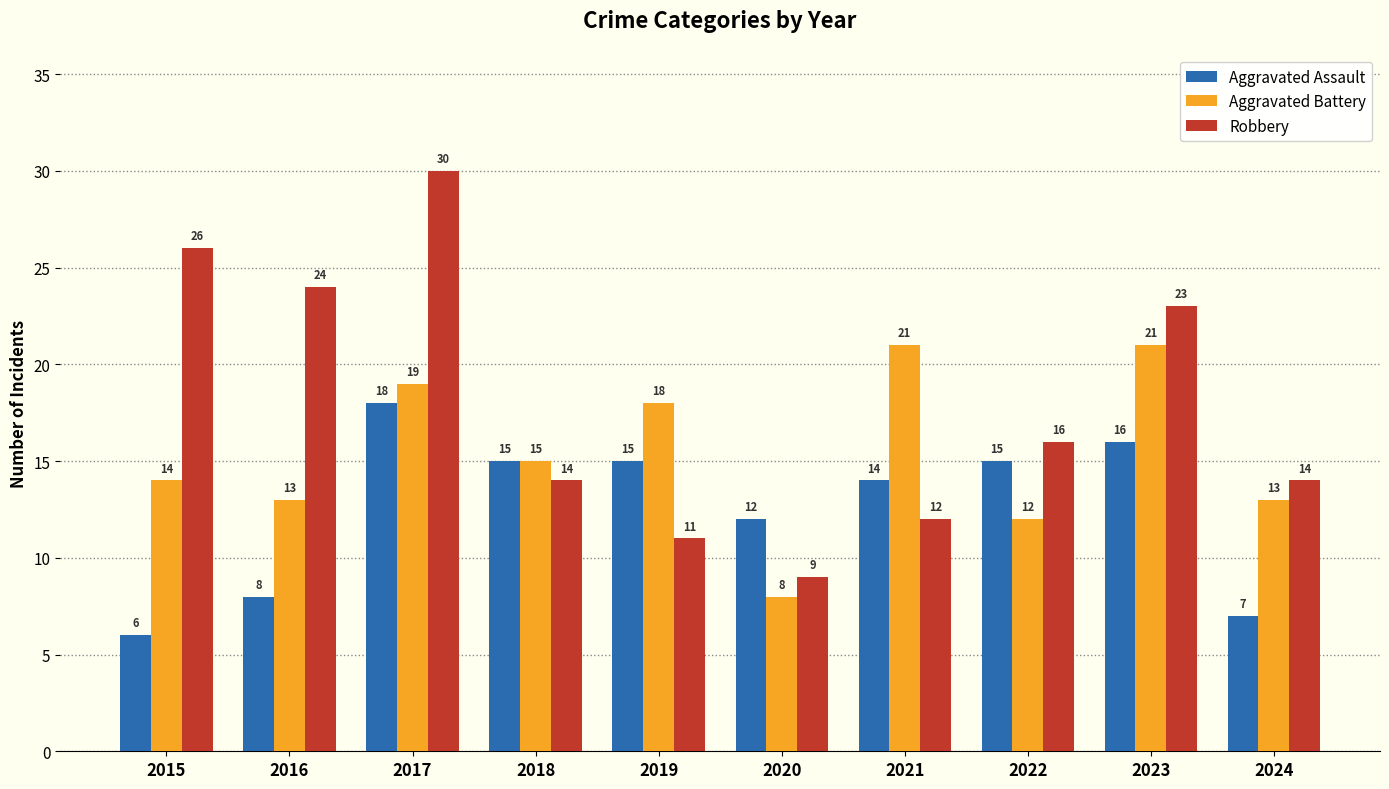

How many series are shown in this chart?

3